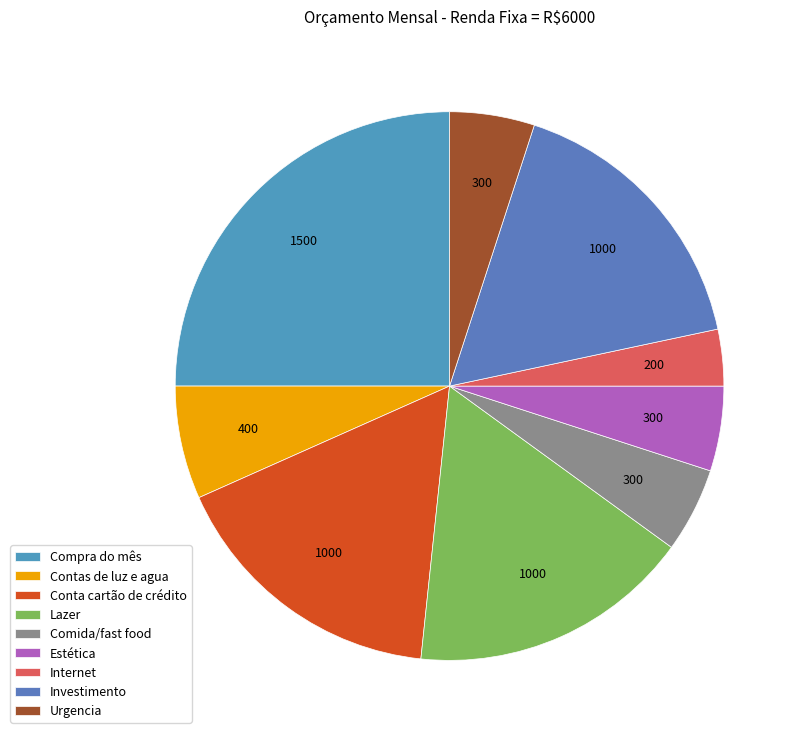

How many slices are in this pie chart?

9